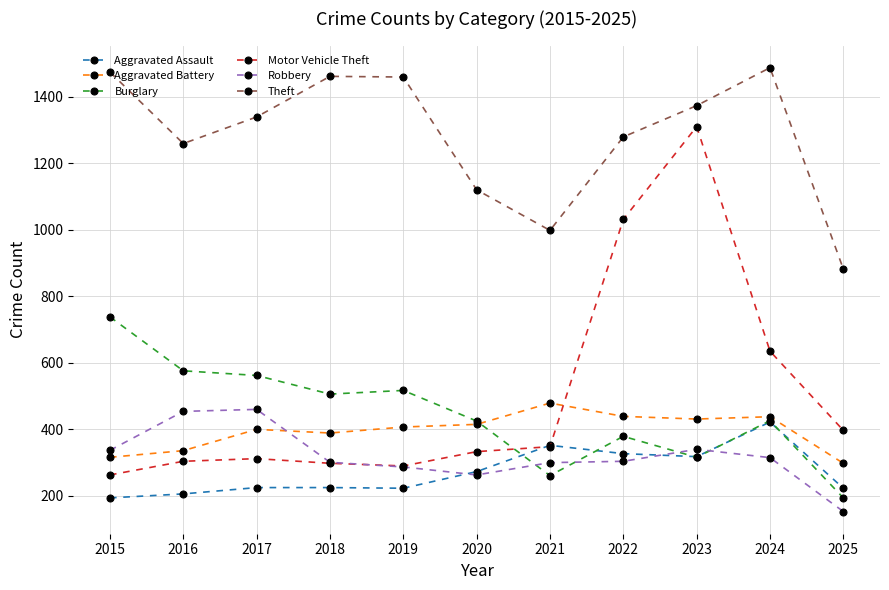

What is the value of the Theft point at the 11th from the left?

882